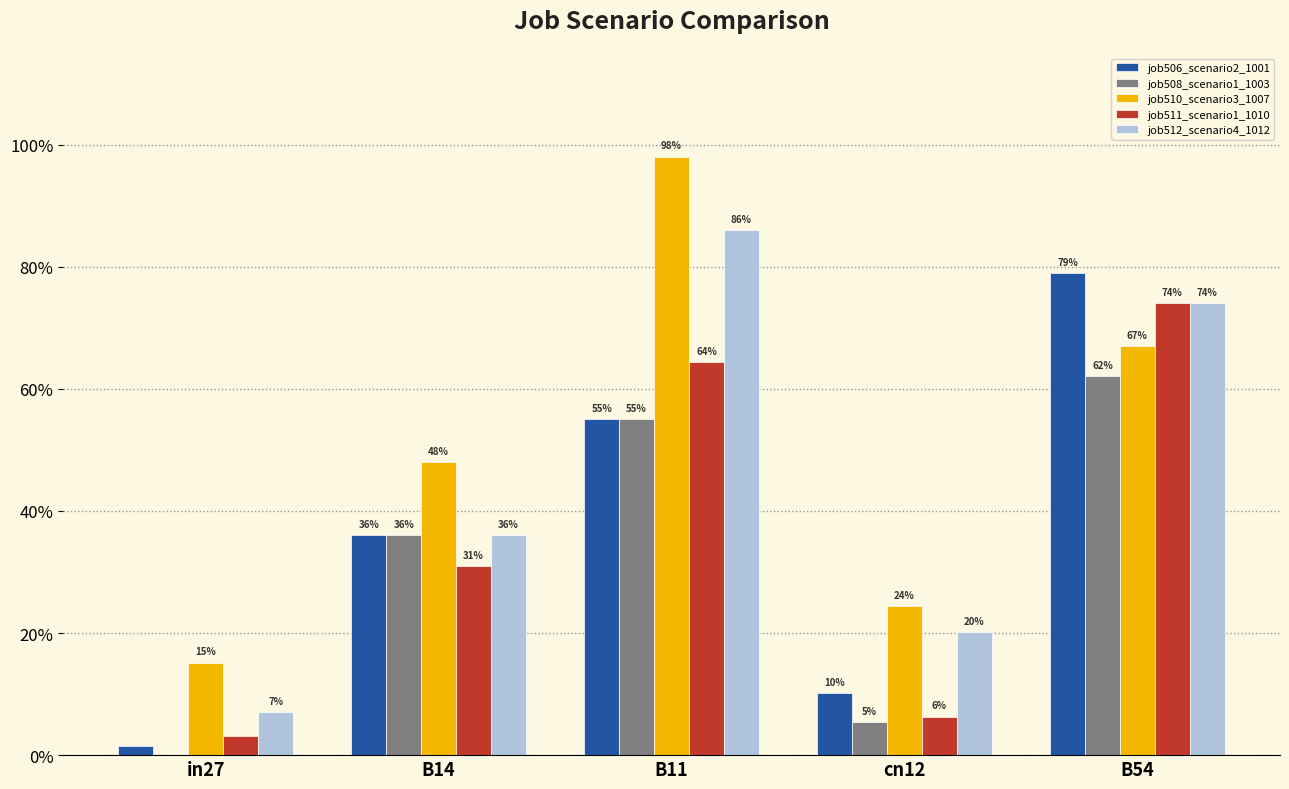

Are the bars grouped side by side (vs. stacked)?

Yes